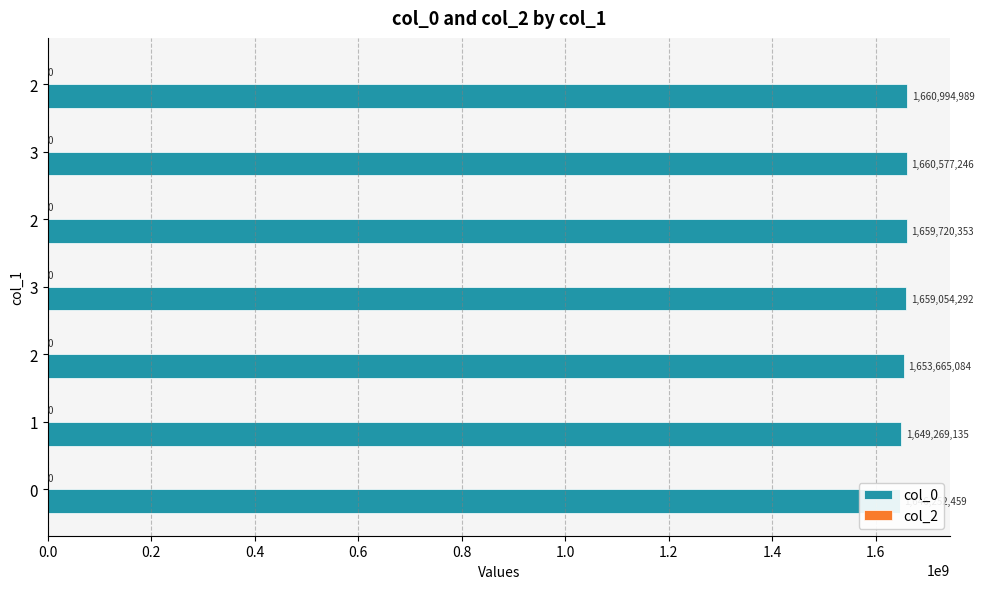

What is the average value of the col_2 series?

0.3